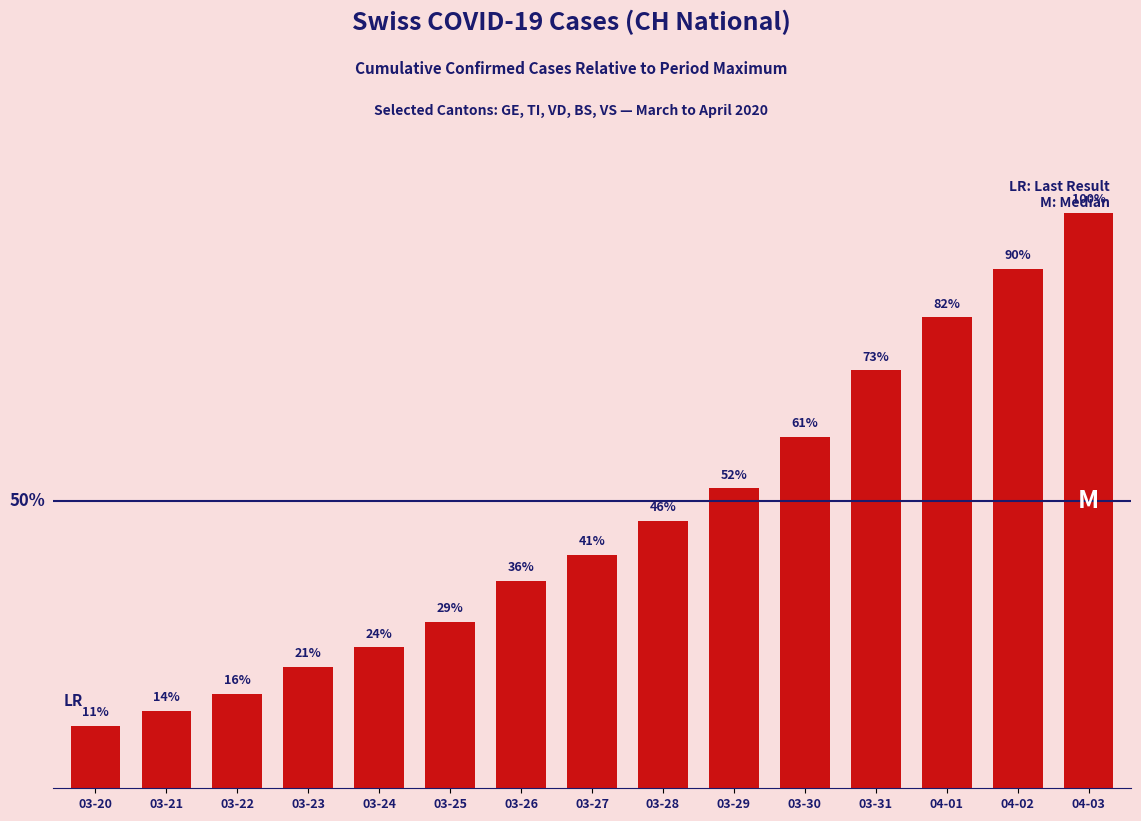

Which has a higher value, 04-03 or 03-29?

04-03